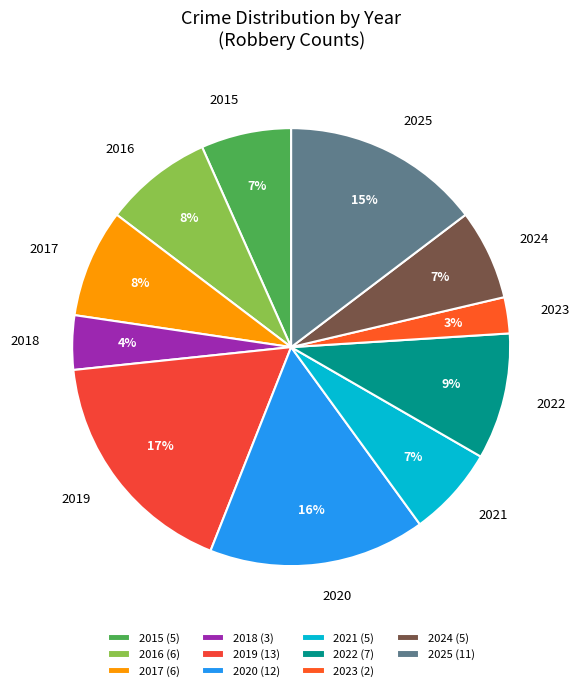

How many segments does this pie chart have?

11